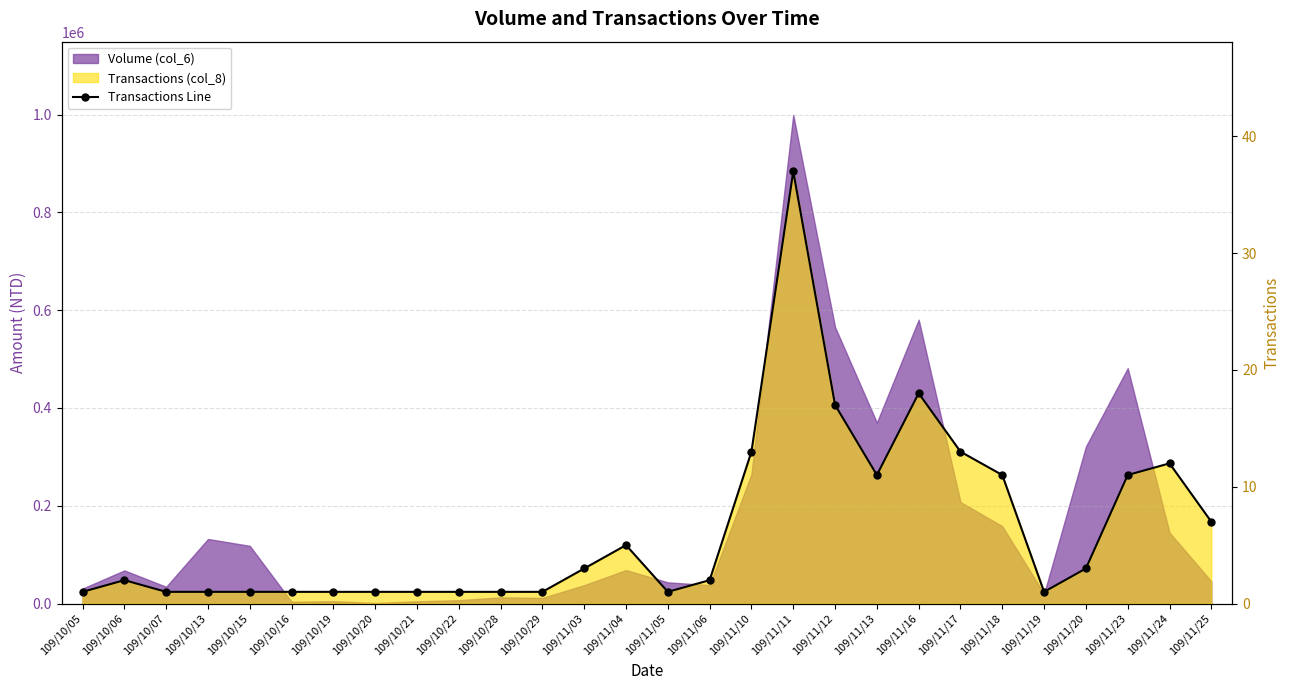

Reading left to right, list all the values displayed in this chart.

109/10/05=1	109/10/06=2	109/10/07=1	109/10/13=1	109/10/15=1	109/10/16=1	109/10/19=1	109/10/20=1	109/10/21=1	109/10/22=1	109/10/28=1	109/10/29=1	109/11/03=3	109/11/04=5	109/11/05=1	109/11/06=2	109/11/10=13	109/11/11=37	109/11/12=17	109/11/13=11	109/11/16=18	109/11/17=13	109/11/18=11	109/11/19=1	109/11/20=3	109/11/23=11	109/11/24=12	109/11/25=7